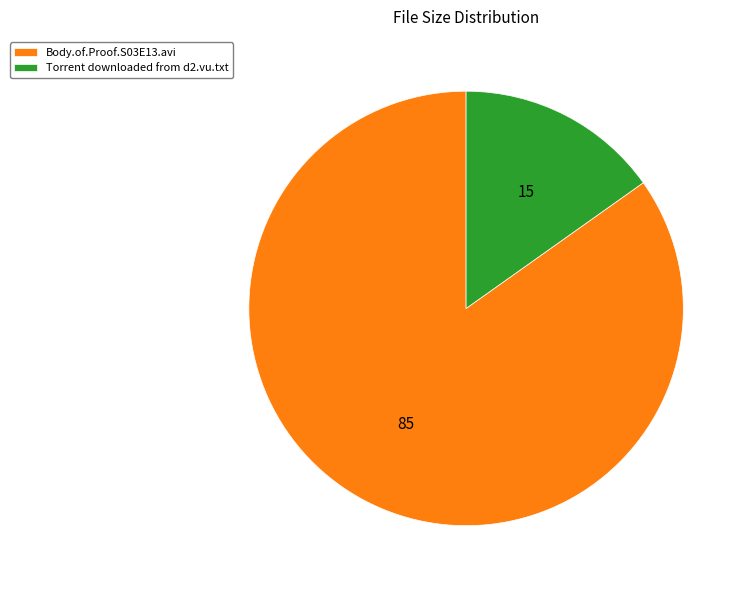

Is the sum of Body.of.Proof.S03E13.avi and Torrent downloaded from d2.vu.txt greater than half?

Yes